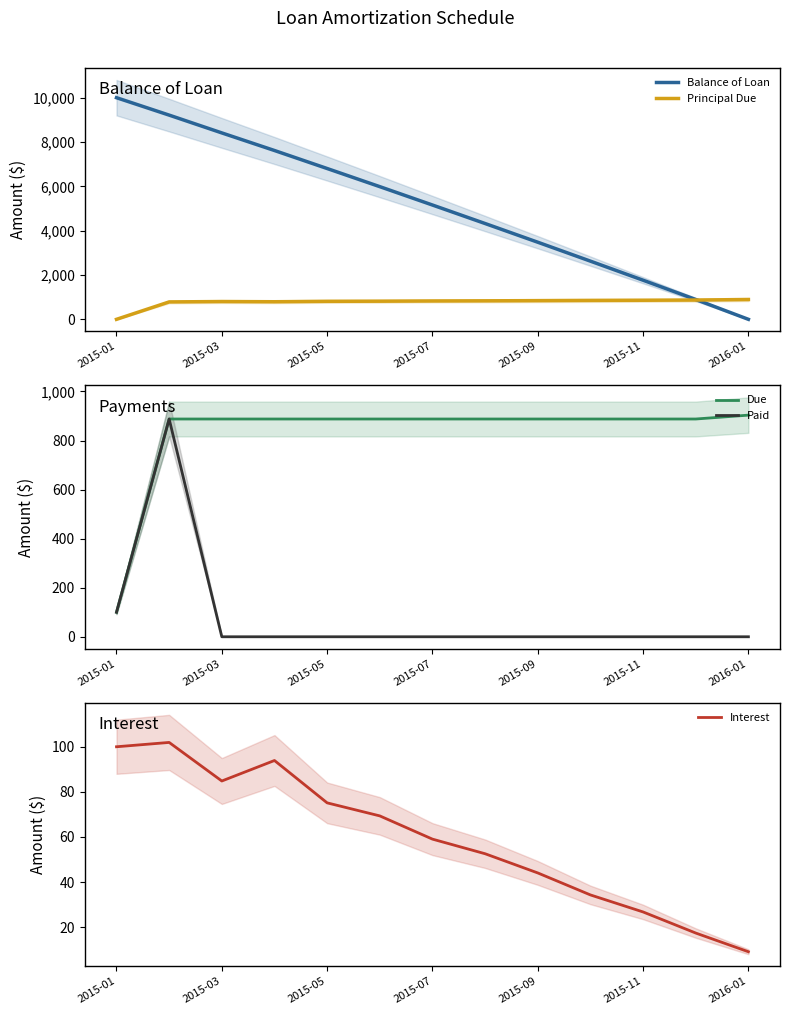

At which label does Balance of Loan reach its peak?

2015-01